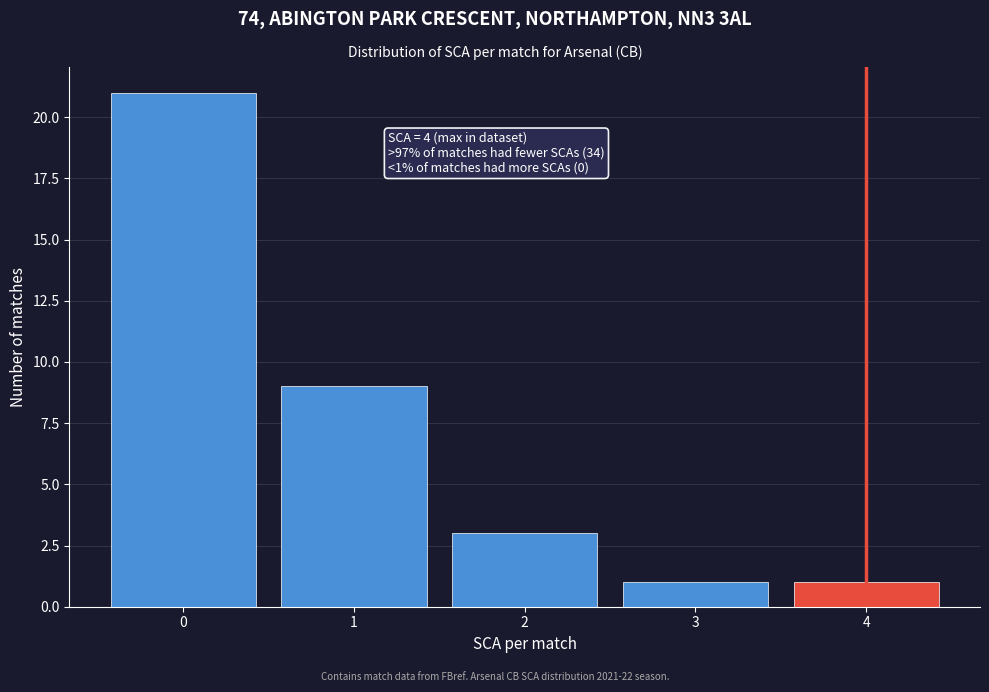

Which range on the x-axis has the tallest bar?

-0.5 to 0.5